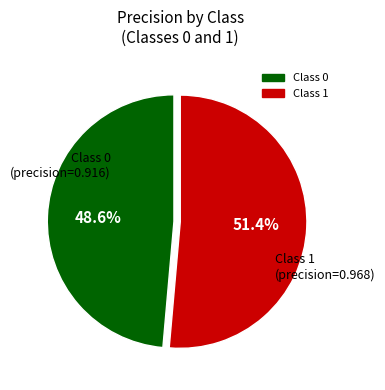

Is there a majority slice in this chart?

Yes